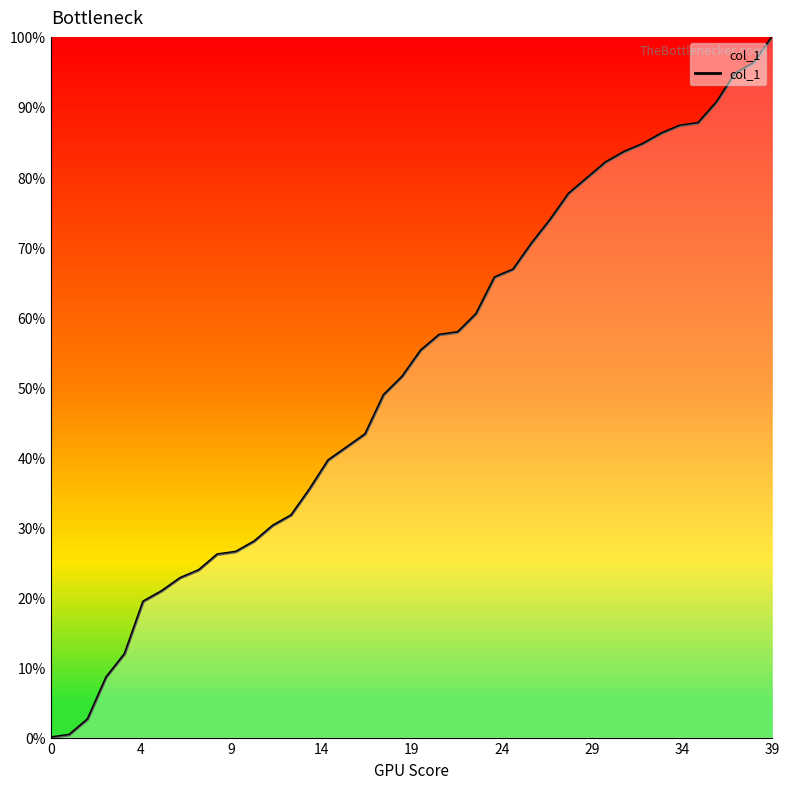

What is the greatest value displayed?

100.0